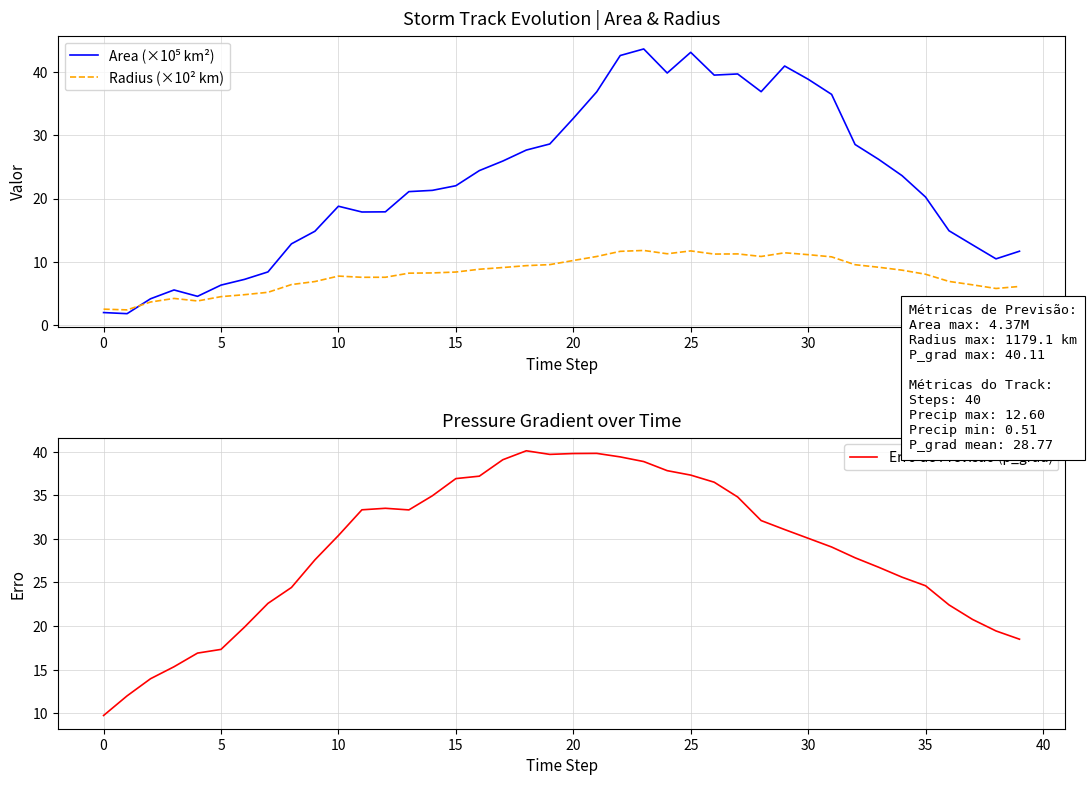

What is the label of the 4th point from the right?

36